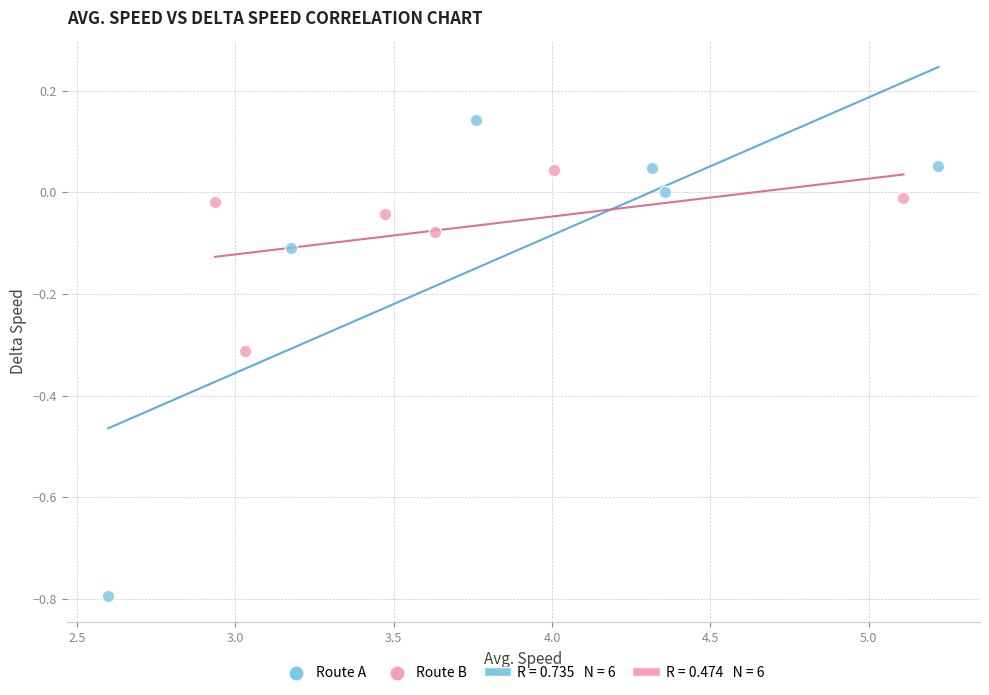

Which series reaches the maximum Y coordinate?

Route A